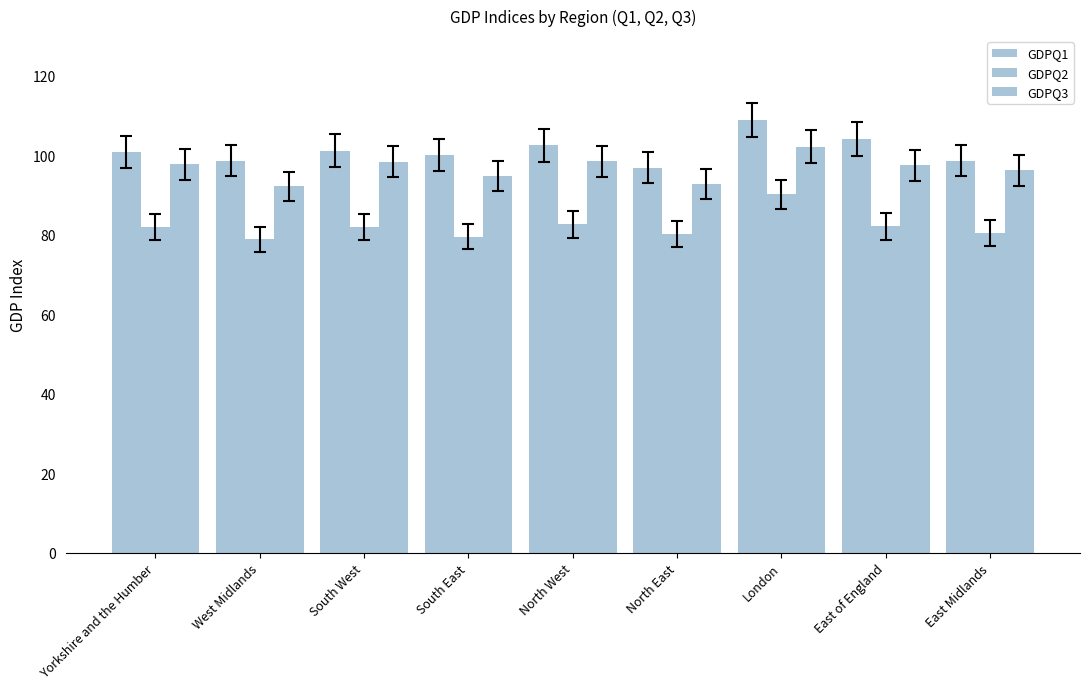

What is the value of the GDPQ1 bar at the 6th from the left?

96.9